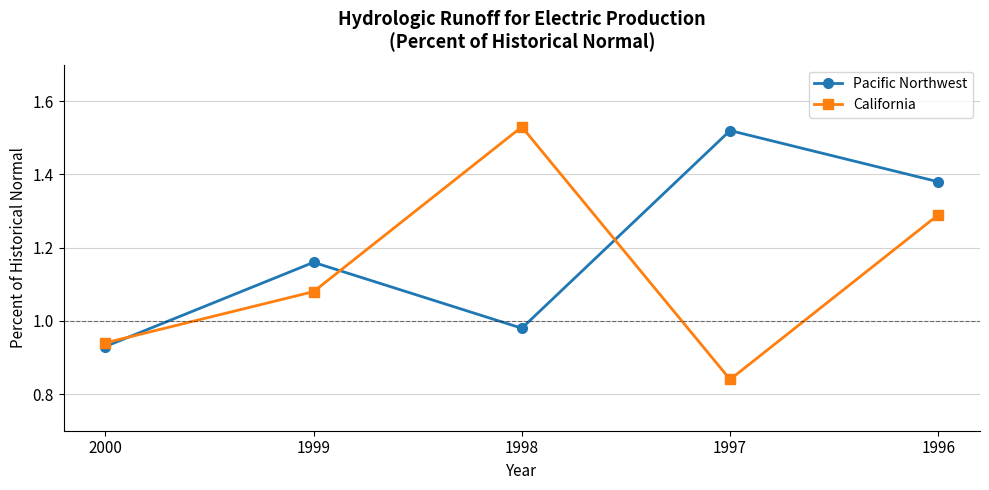

Which category has the lowest value in the California series?

1997